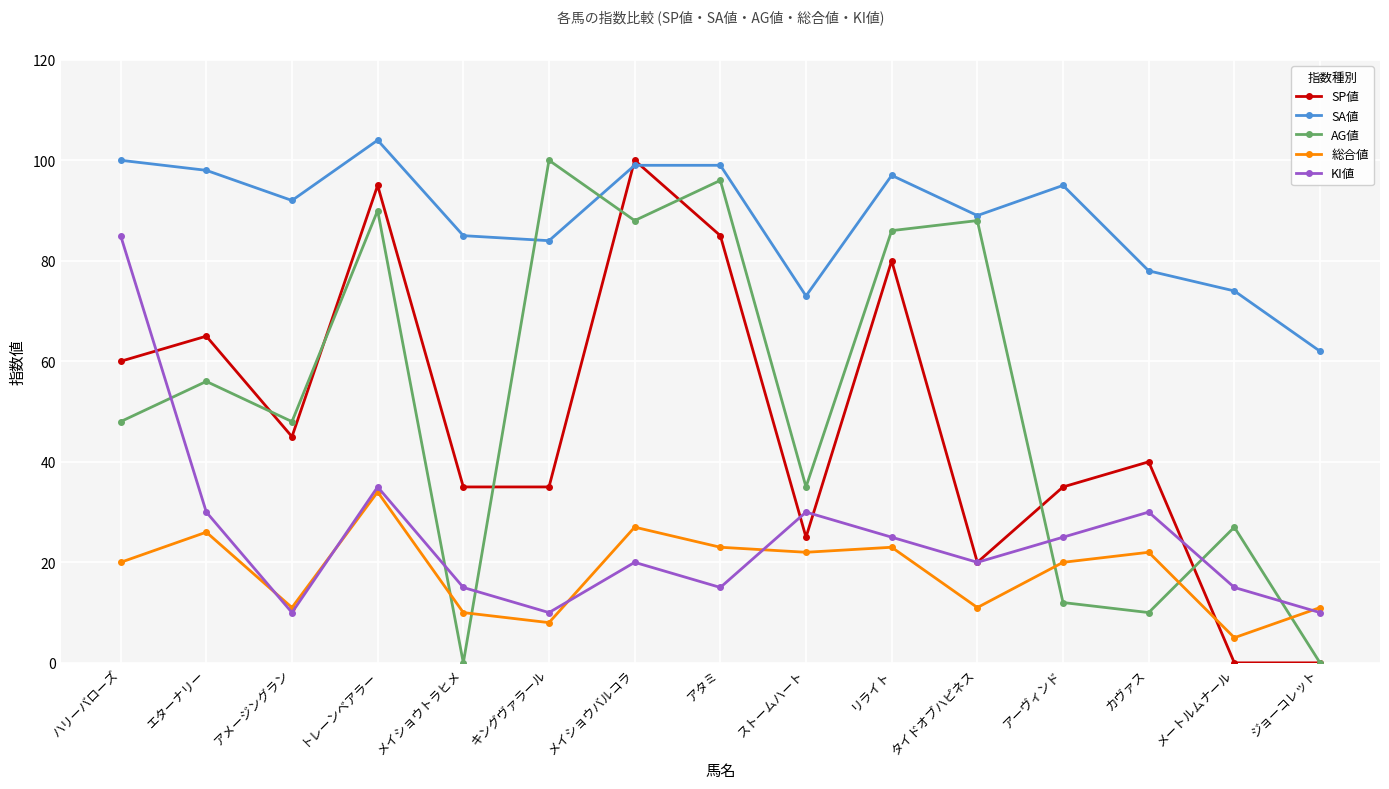

The 総合値 series shows 5 at リライト. True or false?

False